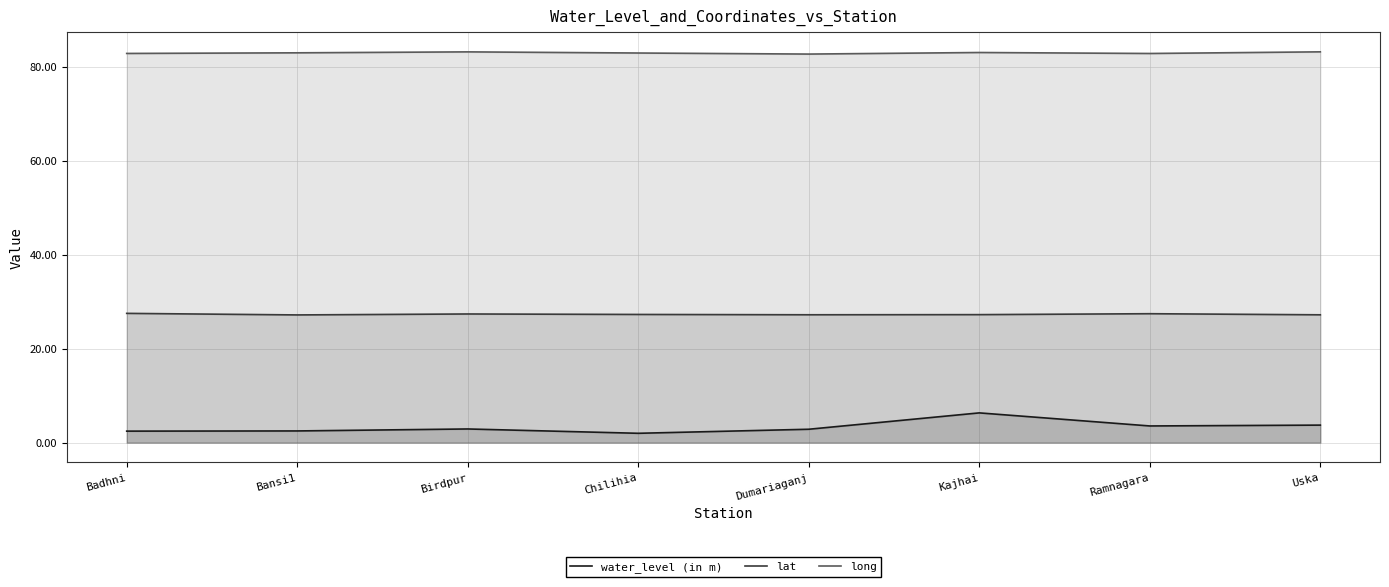

Which series changed the most between Bansi1 and Kajhai?

water_level (in m)